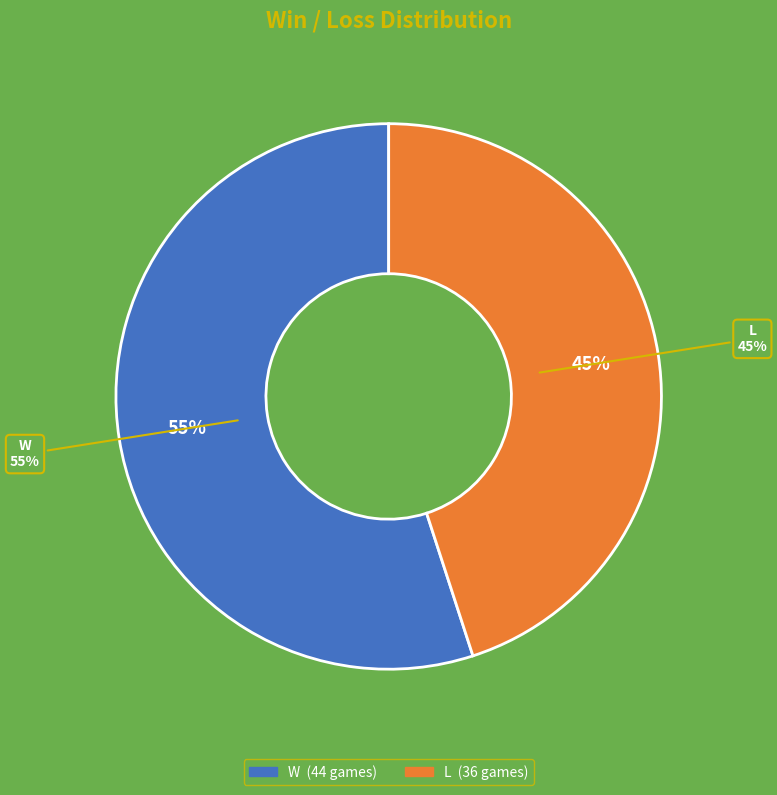

What is the largest slice in the pie chart?

W